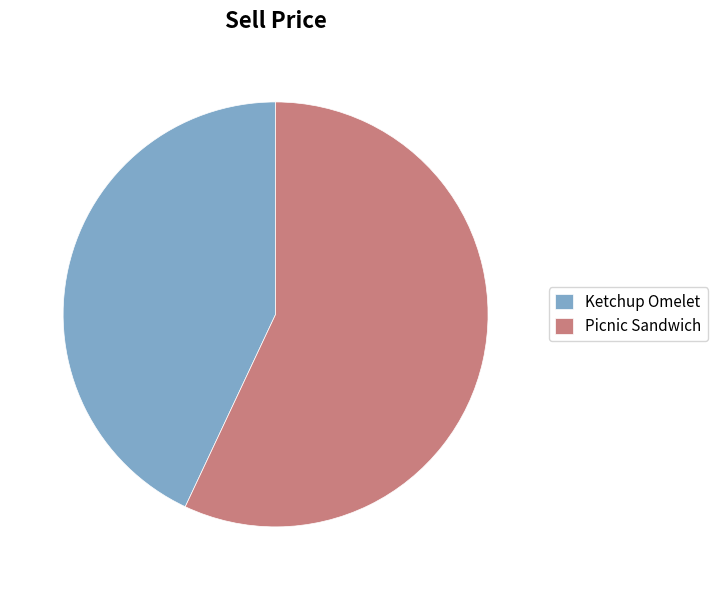

Is it true that Ketchup Omelet is 56% of the pie?

False